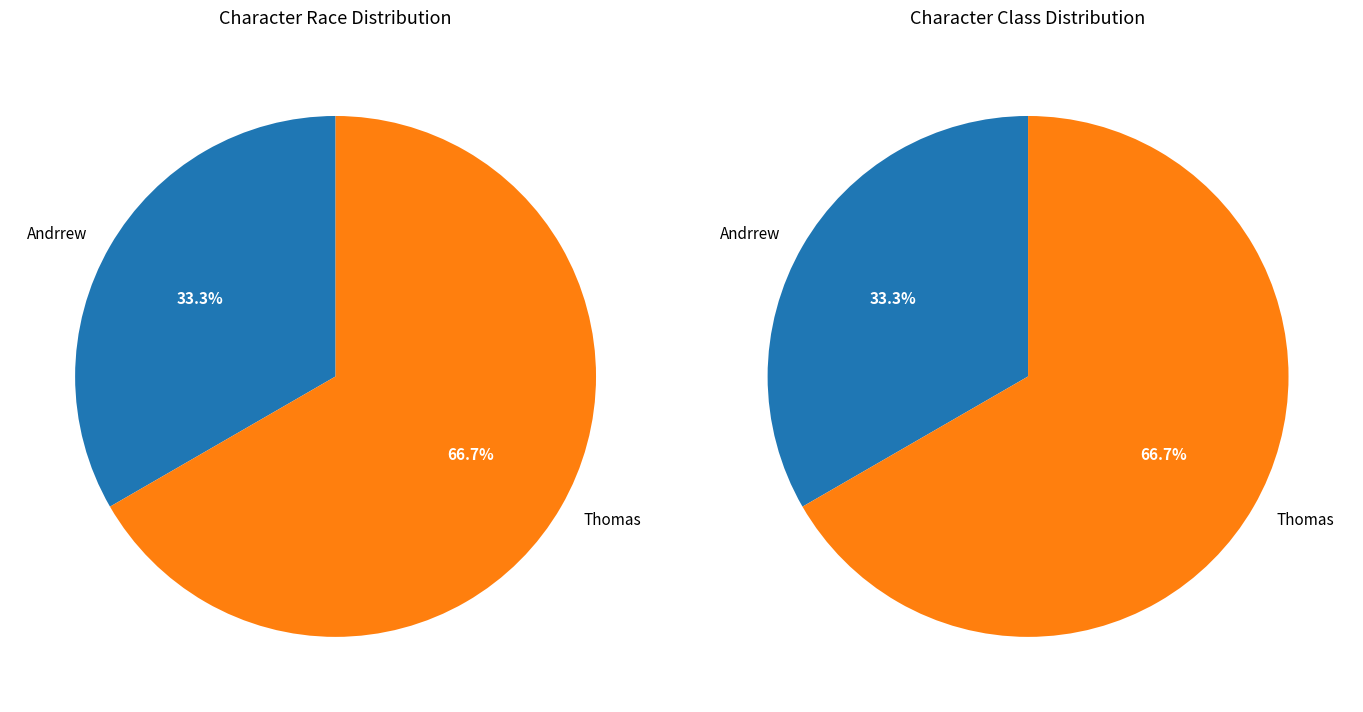

True or false: Thomas accounts for 67% of the total.

True